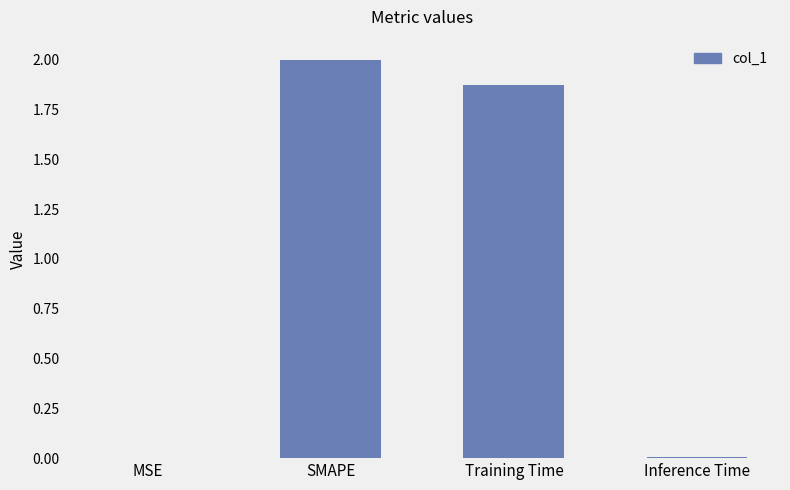

The value at MSE is 0.0. True or false?

True